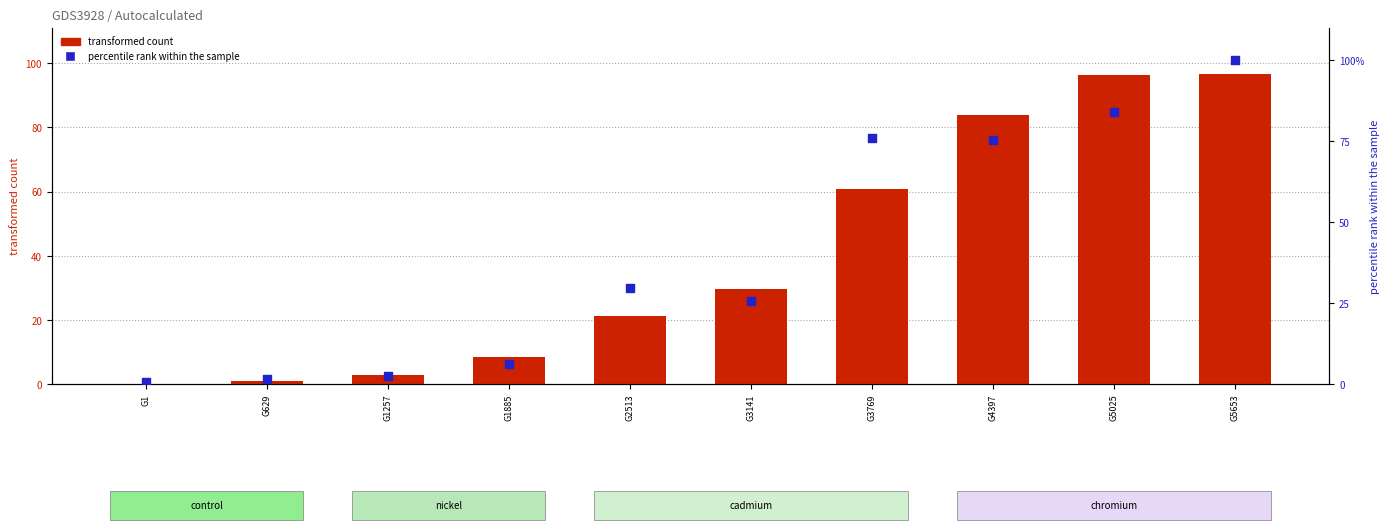

Which series contains the highest Y value?

percentile rank within the sample